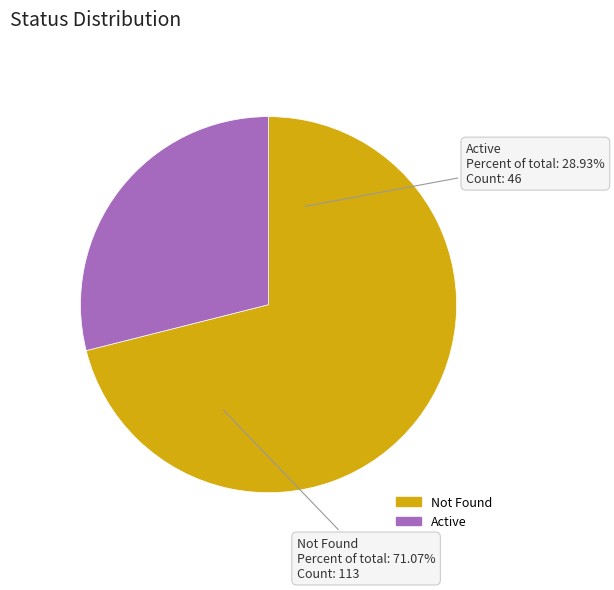

Which slice is the smallest?

Active